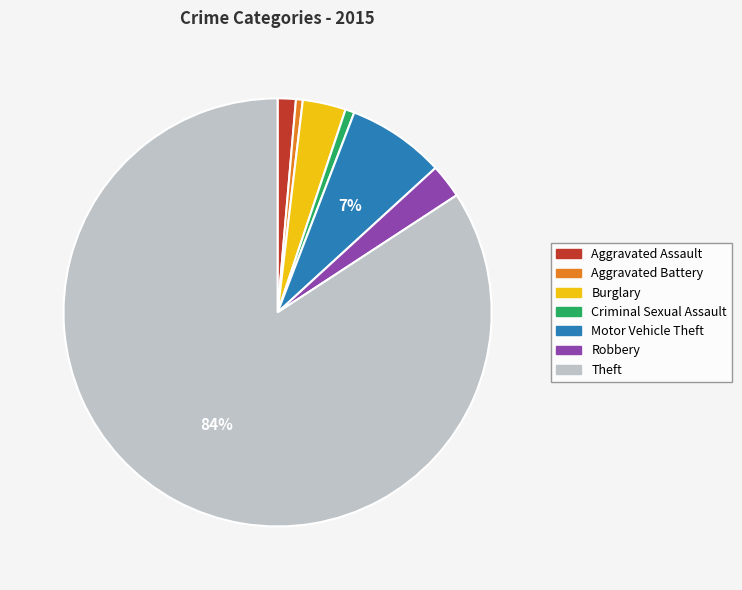

Which has a higher value, Burglary or Aggravated Assault?

Burglary